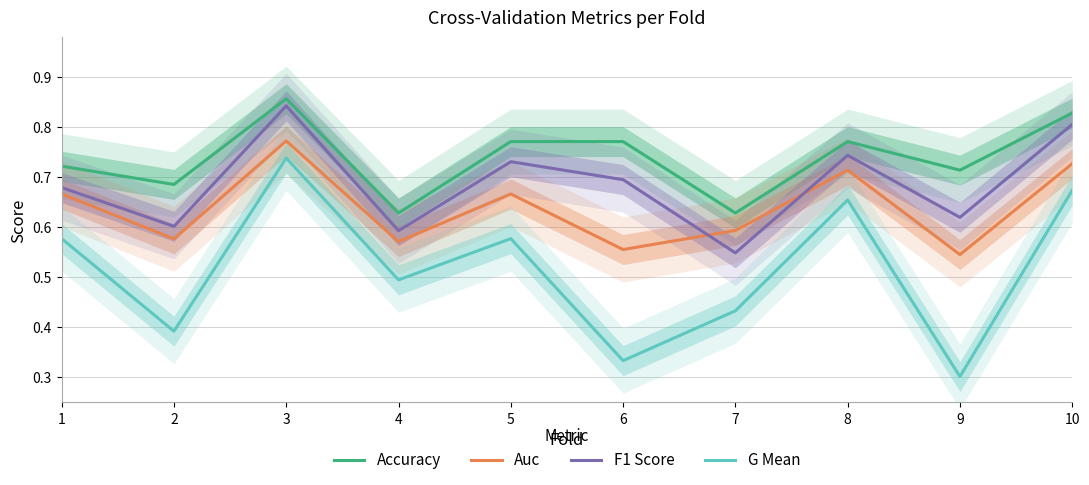

What are all the series names shown in the legend?

Accuracy, Auc, F1 Score, G Mean